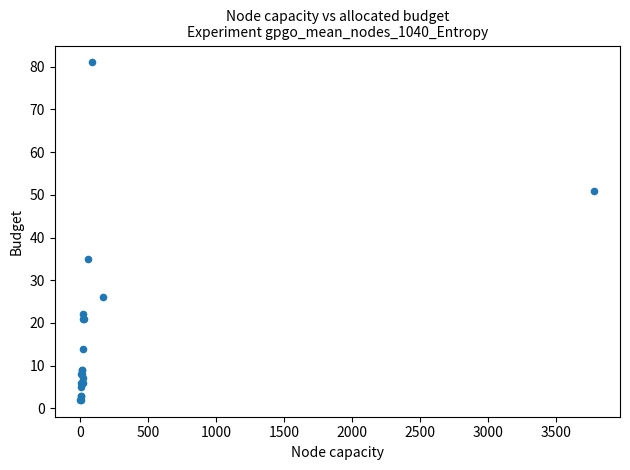

What Y value in the scatter plot is closest to 41?

35